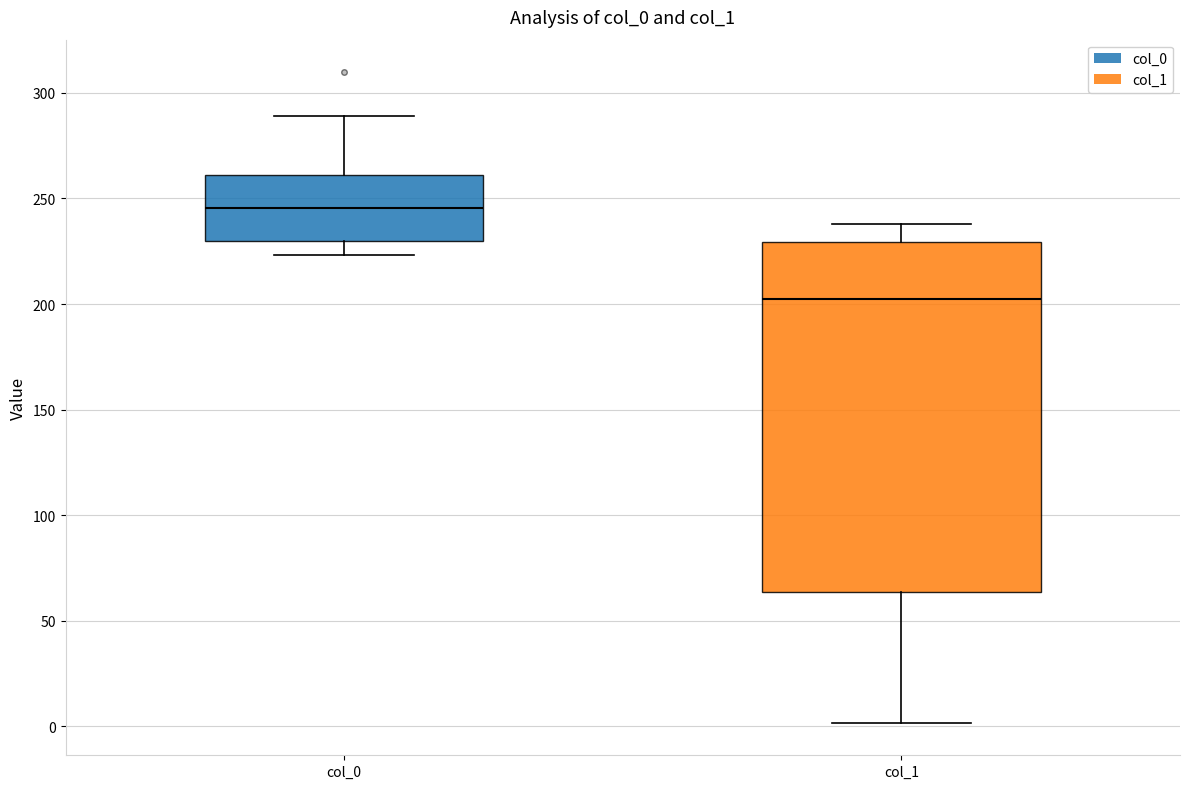

Reading left to right, transcribe this box plot: for each box, give where its median line is, the range the box spans, and where its two whiskers end, as read against the y-axis. The values are not printed on the chart, so give them approximately, as read against the axis.

col_0: median 245, box 230 to 260, whiskers 225 to 290
col_1: median 200, box 65 to 230, whiskers 0 to 240